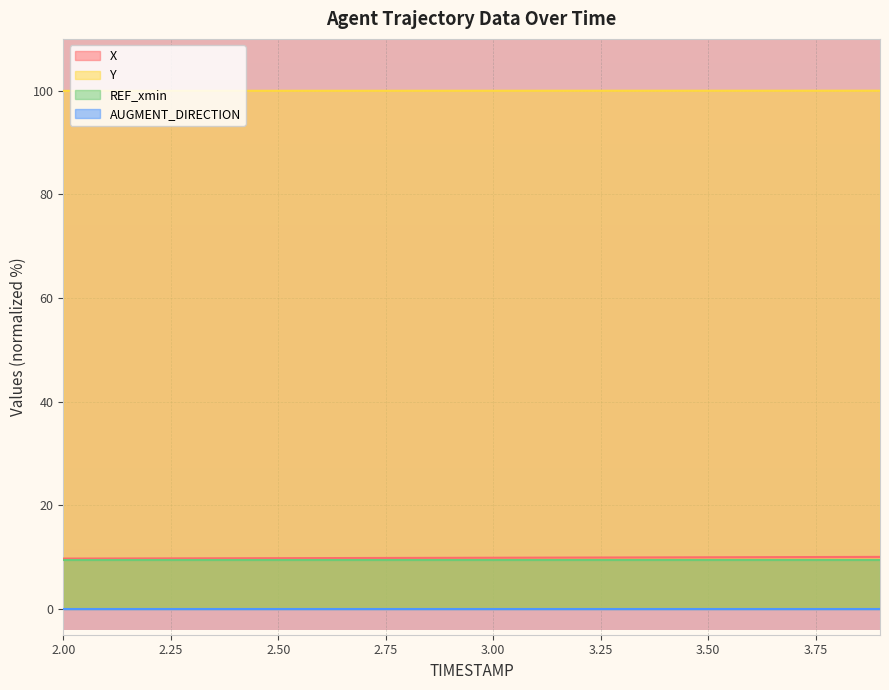

The Y series shows 100.0 at 3.50. True or false?

True